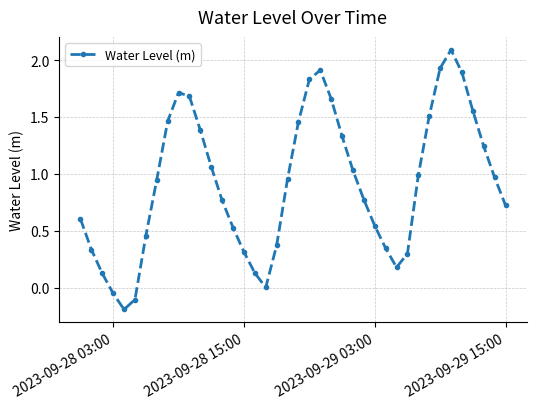

True or false: there are more than 0 points higher than both neighbors.

True